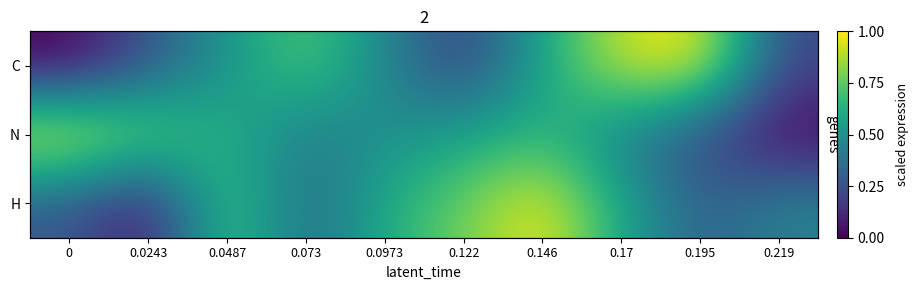

Where is N nearest to the value 0?

0.219